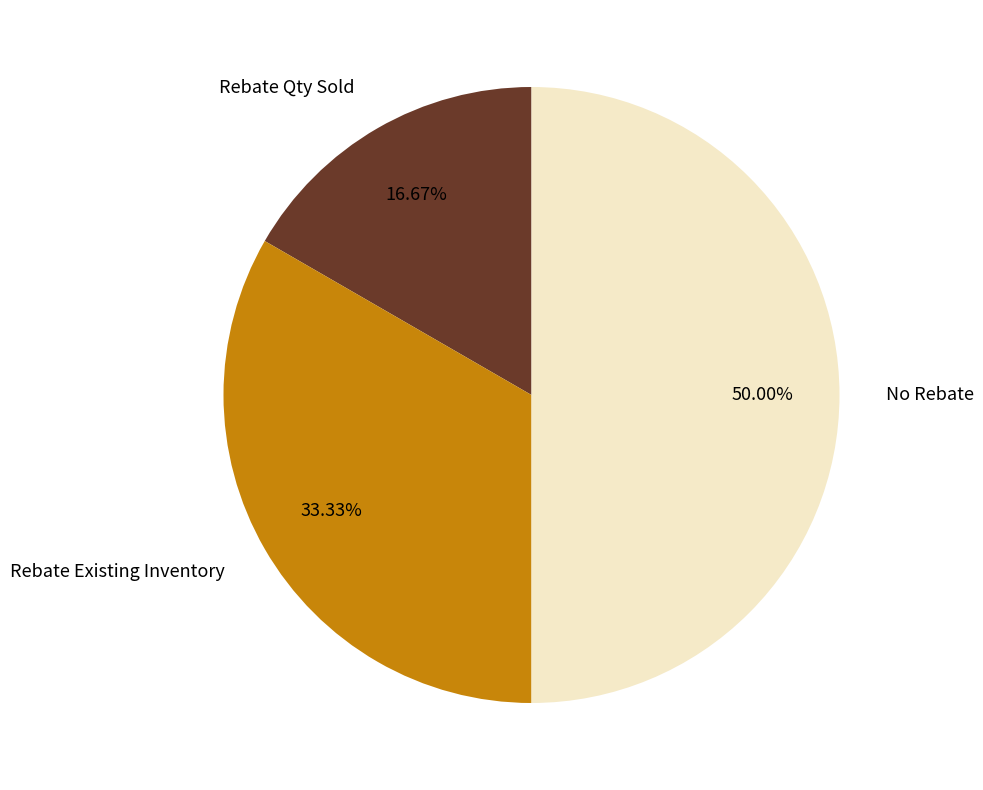

Which slice is the smallest?

Rebate Qty Sold